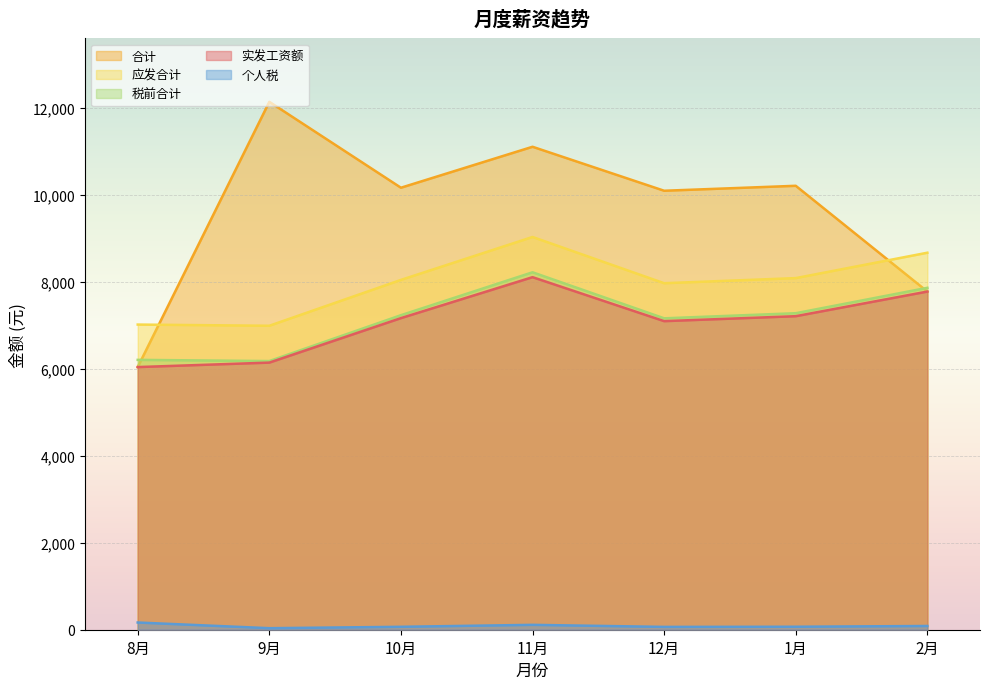

List the labels in order of 应发合计 value, largest first.

11月, 2月, 1月, 10月, 12月, 8月, 9月